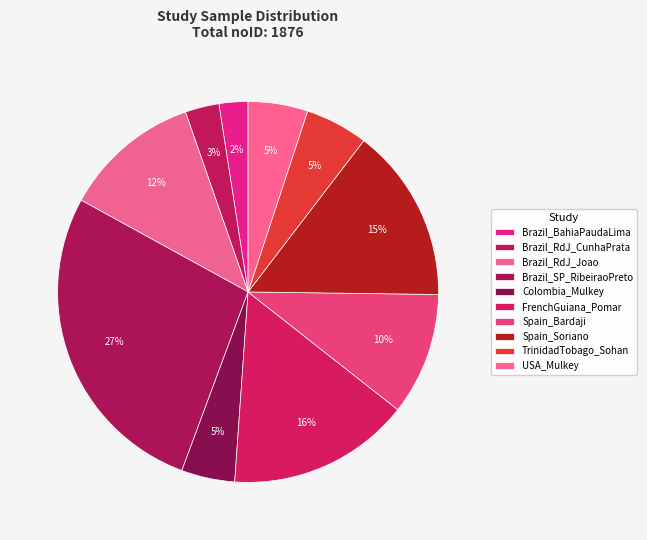

Does FrenchGuiana_Pomar represent more than half of the total?

No